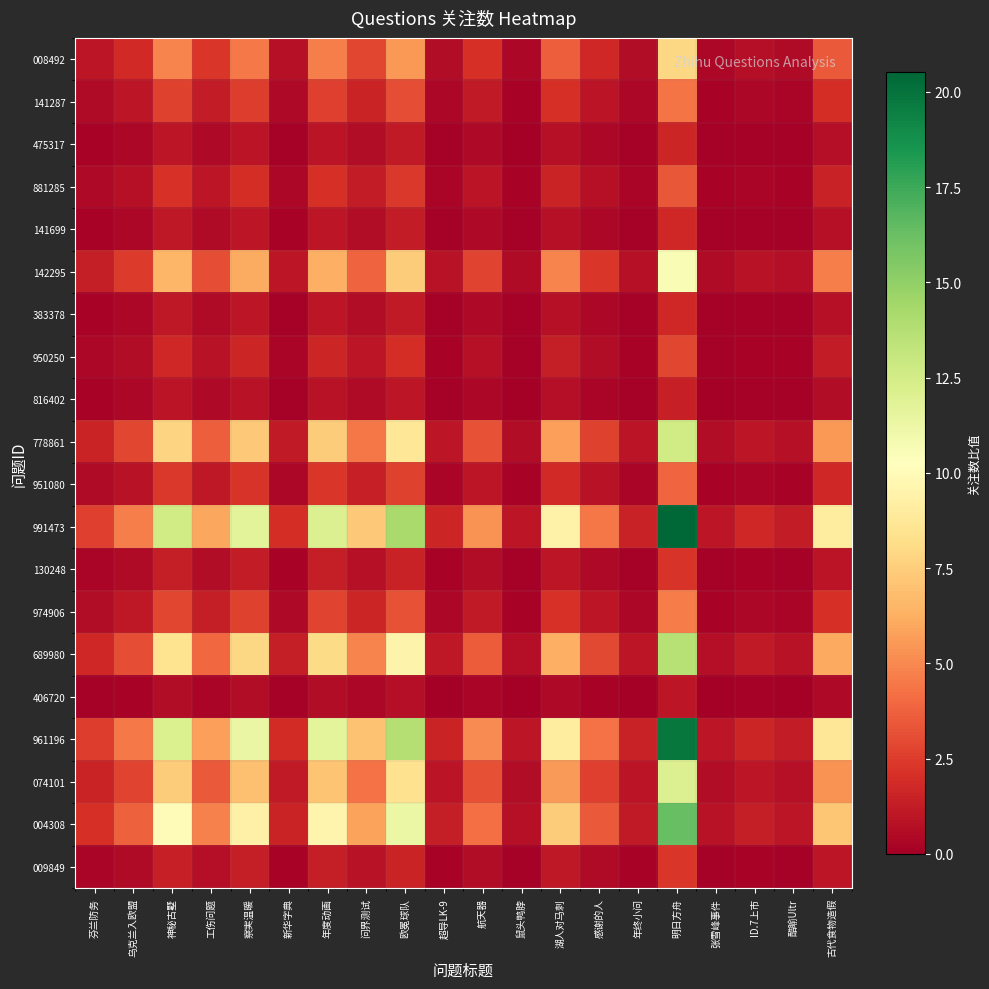

Which series has the widest spread of values?

991473